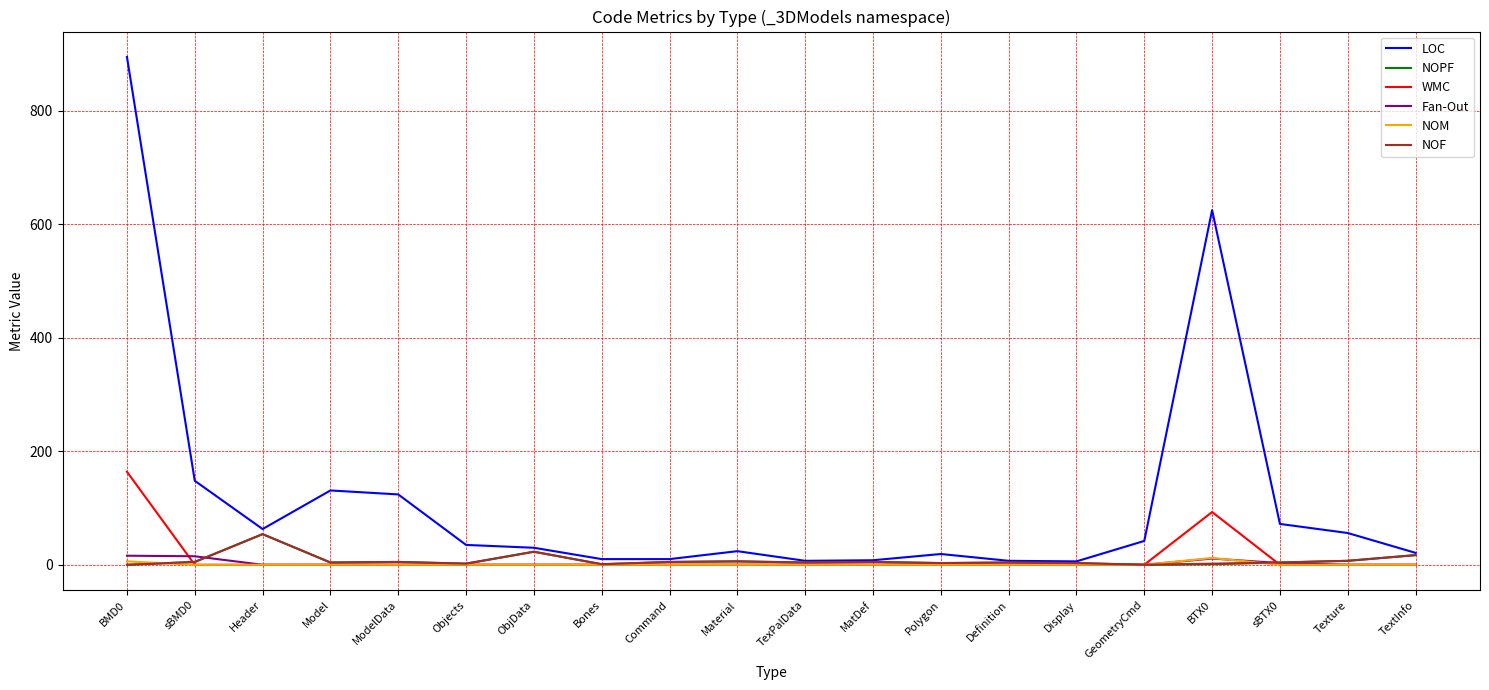

Is this an area chart (filled region under the line)?

No